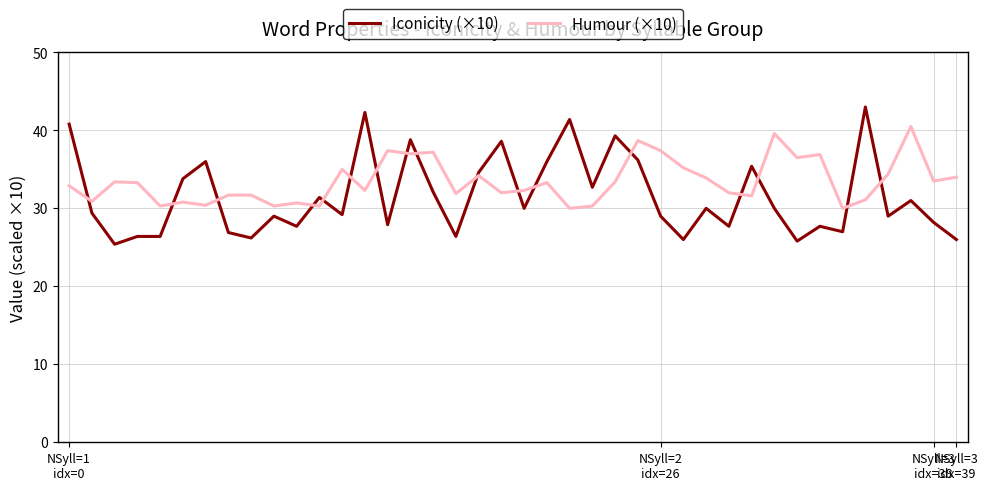

True or false: Humour (×10) has more than 1 points higher than both neighbors.

True